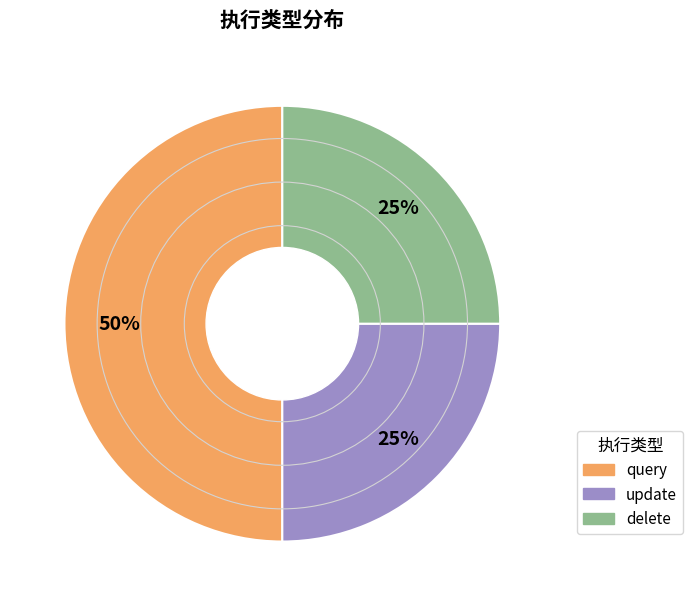

Approximately how many times larger is the value at delete compared to query?

0.5